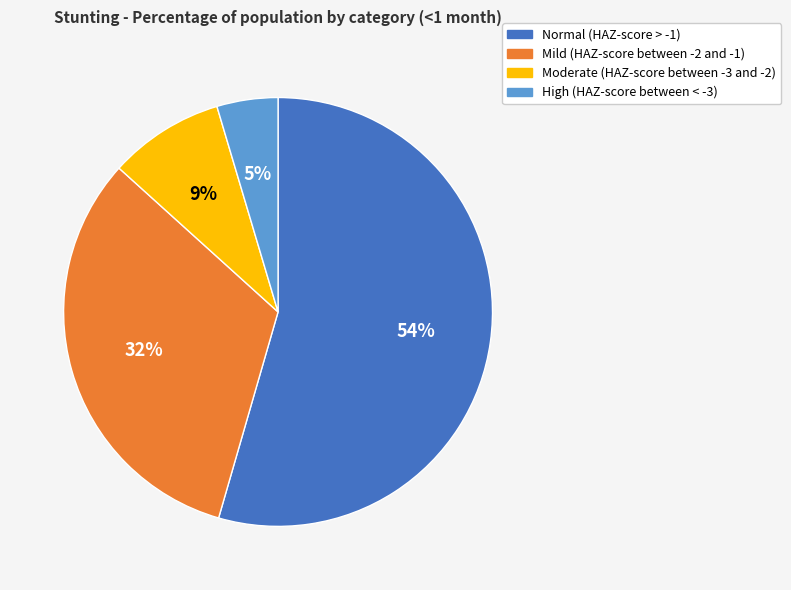

To the nearest percent, what percentage of the pie is Normal (HAZ-score > -1)?

54%